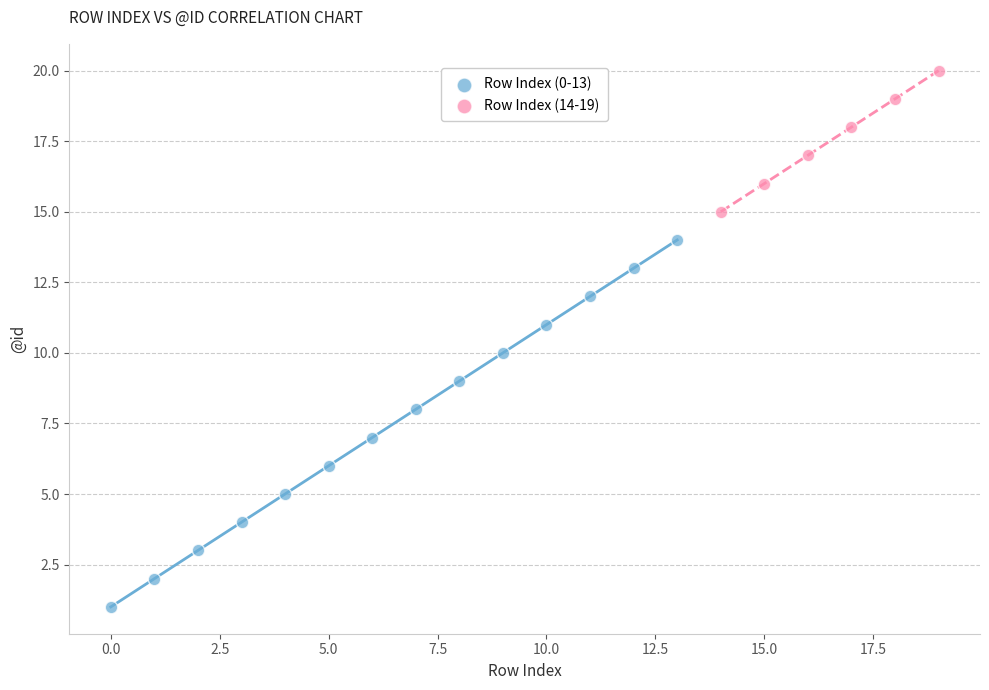

What are all the series names shown in the legend?

Row Index (0-13), Row Index (14-19)